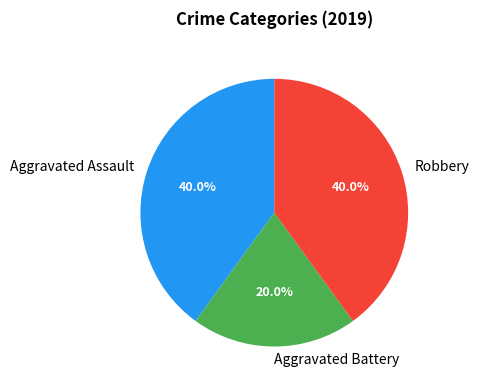

Which has a higher value, Aggravated Battery or Aggravated Assault?

Aggravated Assault